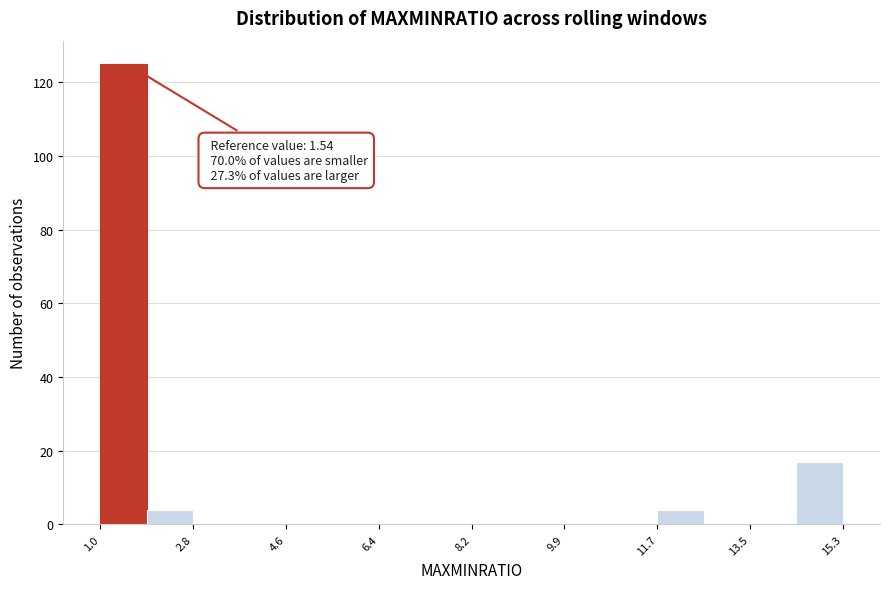

Which range on the x-axis has the tallest bar?

1.0 to 2.0